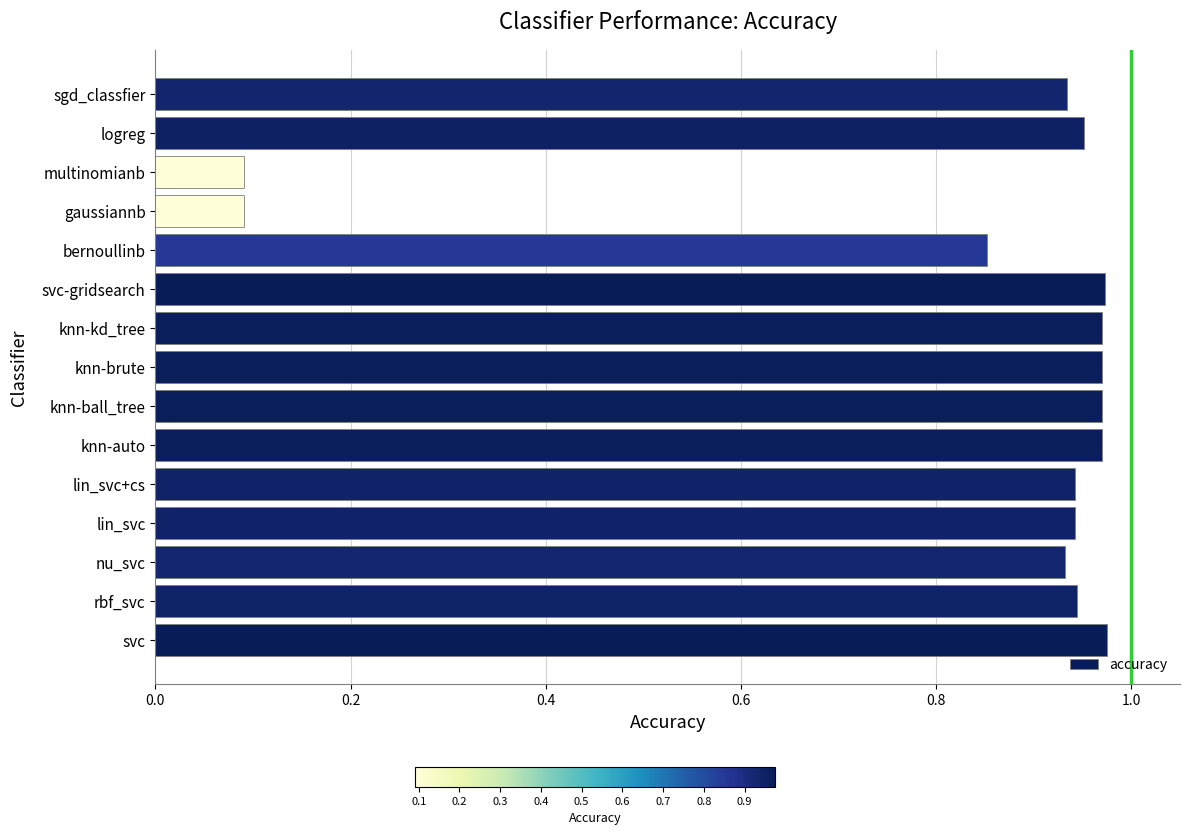

How many data points does each series have?

15